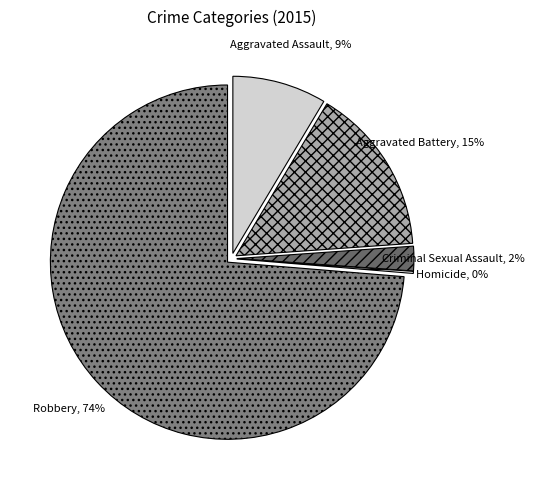

Between Robbery and Criminal Sexual Assault, which is larger?

Robbery